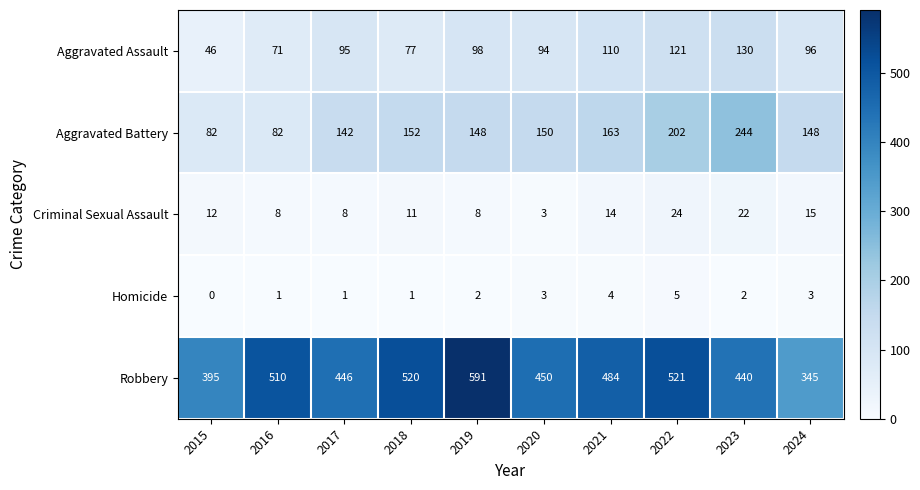

What is the difference between the second highest and second lowest values in the Homicide series?

3